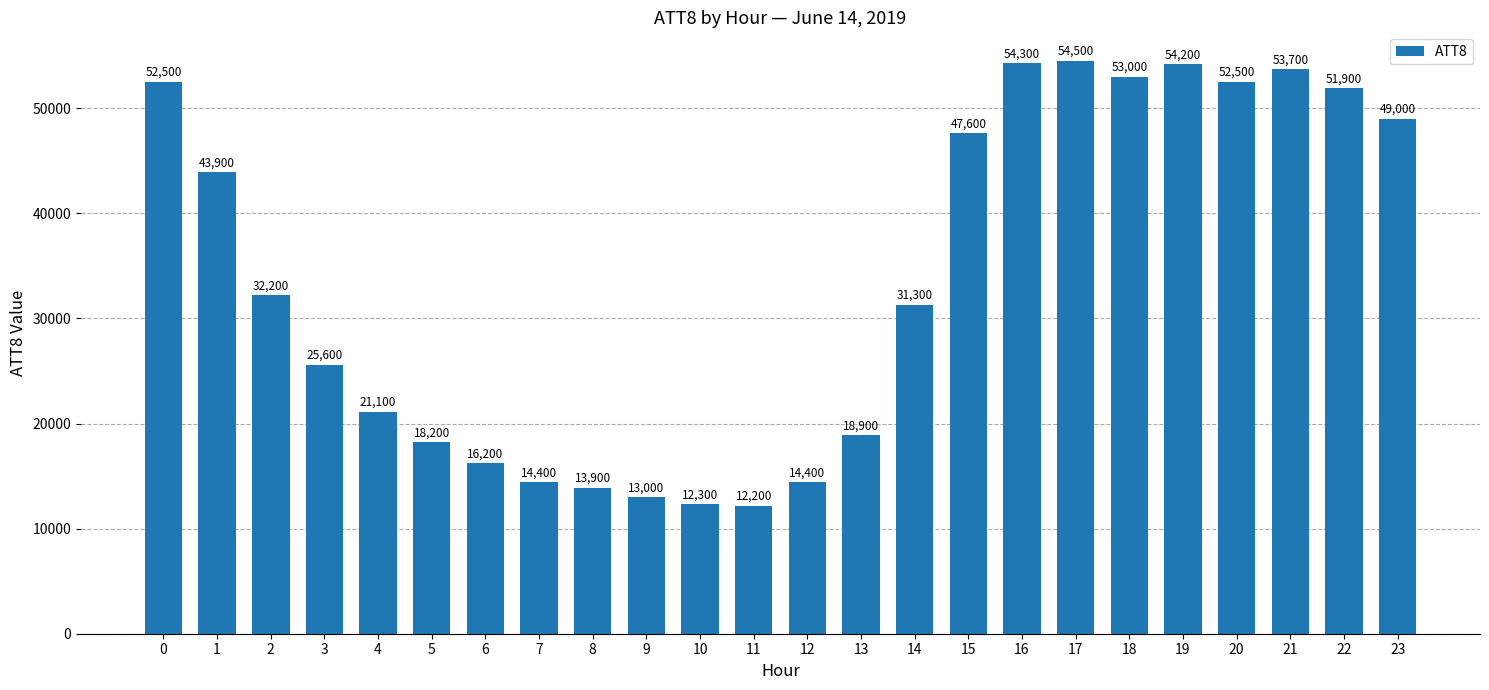

At which category does the chart reach its peak across all series?

17